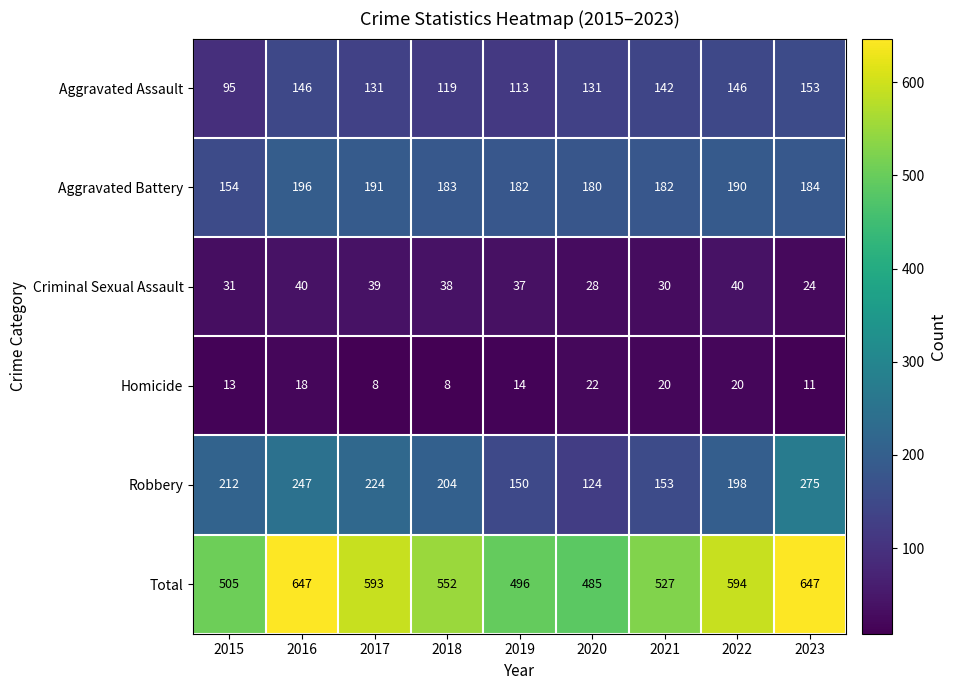

What is the sum of all Homicide values?

134